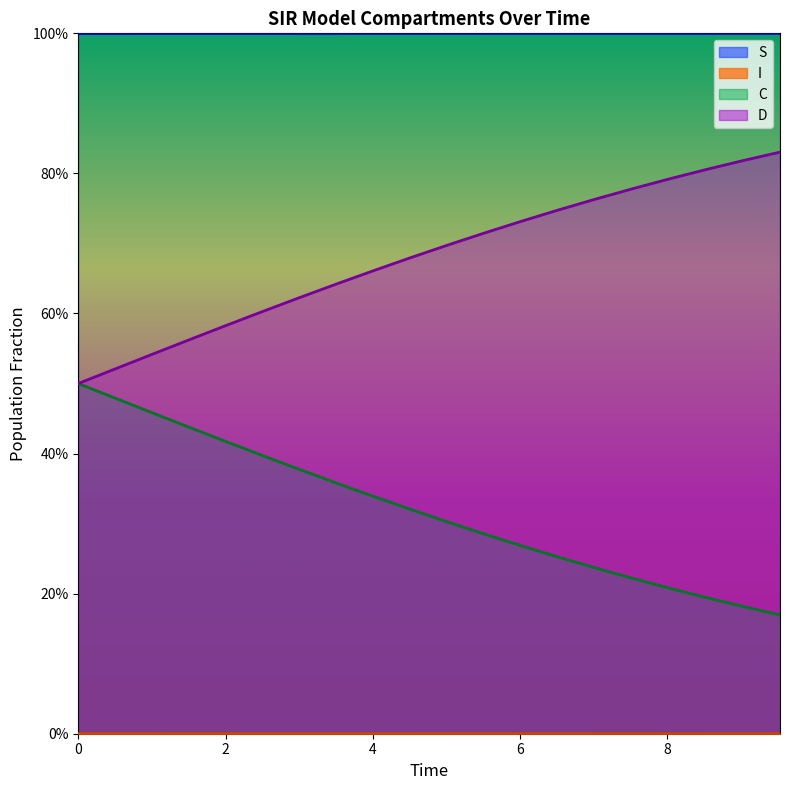

How many distinct data groups are displayed?

4